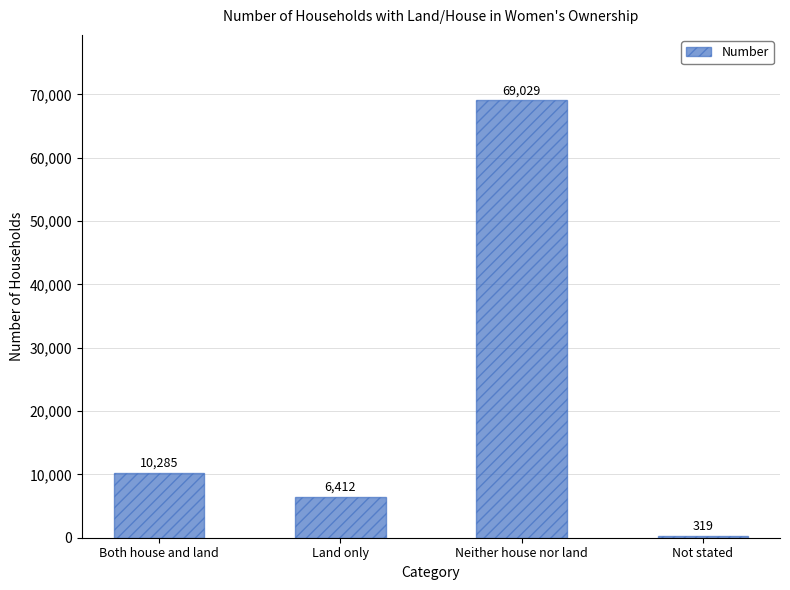

List the labels in order of value, largest first.

Neither house nor land, Both house and land, Land only, Not stated